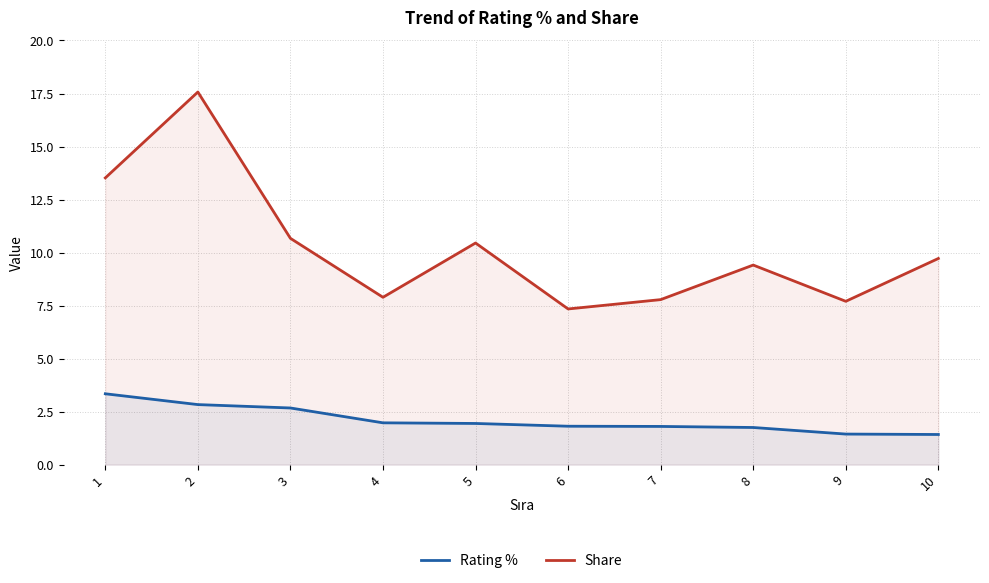

What is the average value of the Share series?

10.2